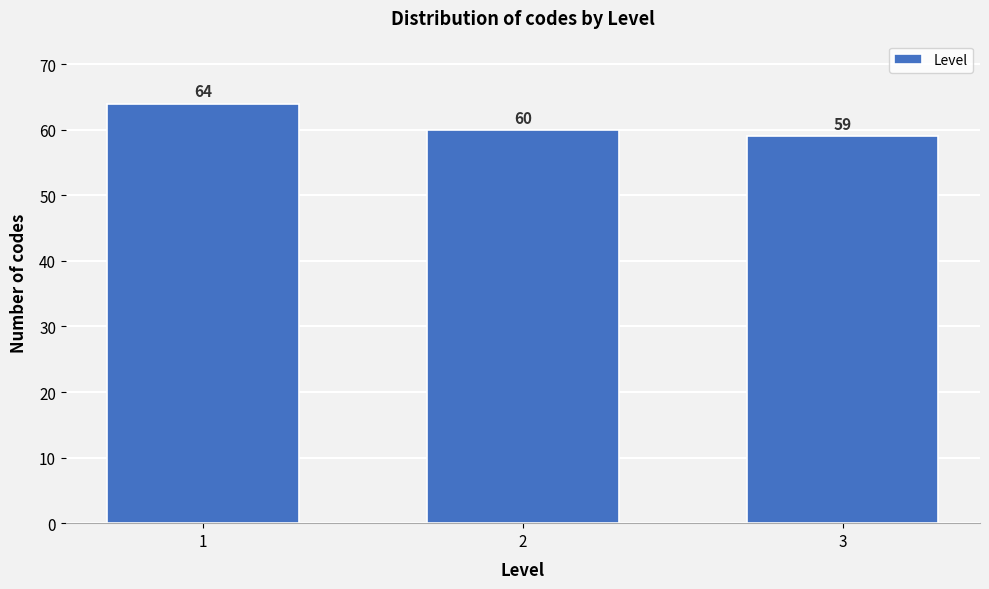

Reading left to right, transcribe all the data shown in this chart.

1=64	2=60	3=59